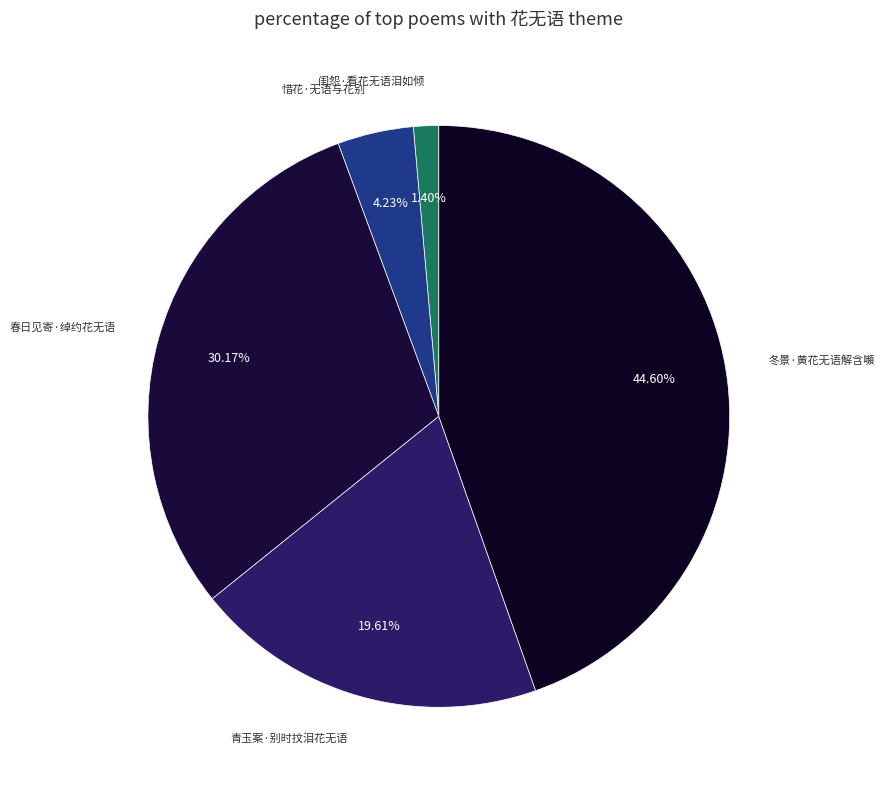

Rank the categories by value from lowest to highest.

闺怨·看花无语泪如倾, 惜花·无语与花别, 青玉案·别时抆泪花无语, 春日见寄·绰约花无语, 冬景·黄花无语解含嚬